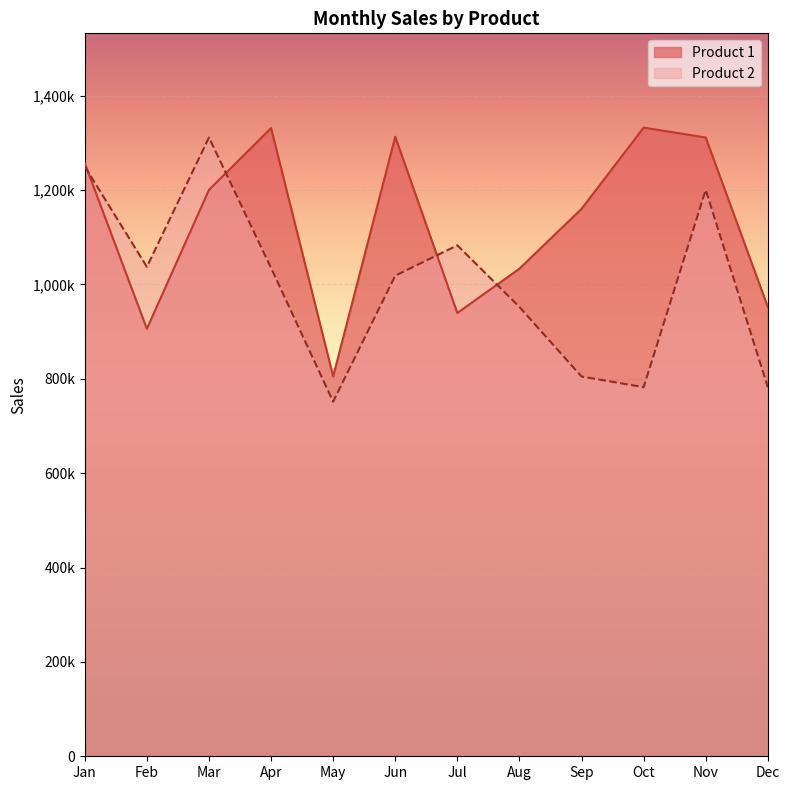

List the series in order of their overall mean, highest first.

Product 1, Product 2